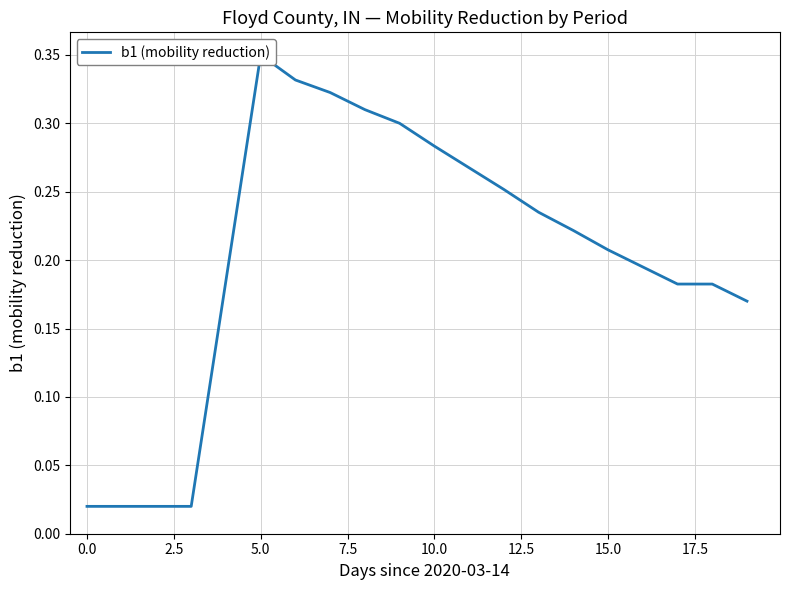

Which has a higher value, 10 or 2.5?

10